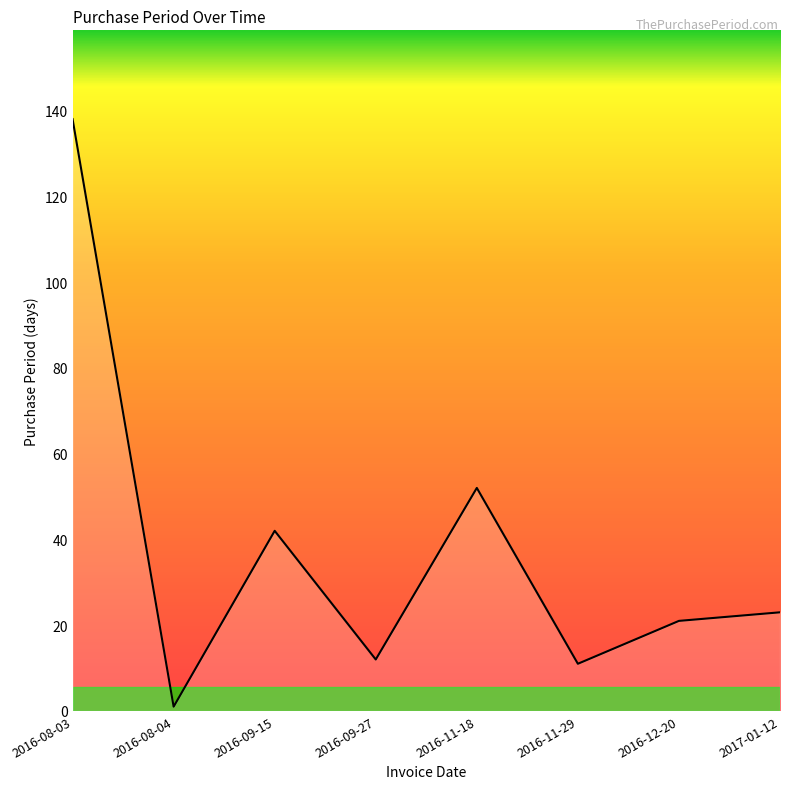

Reading left to right, extract all data points from this chart.

2016-08-03=138	2016-08-04=1	2016-09-15=42	2016-09-27=12	2016-11-18=52	2016-11-29=11	2016-12-20=21	2017-01-12=23